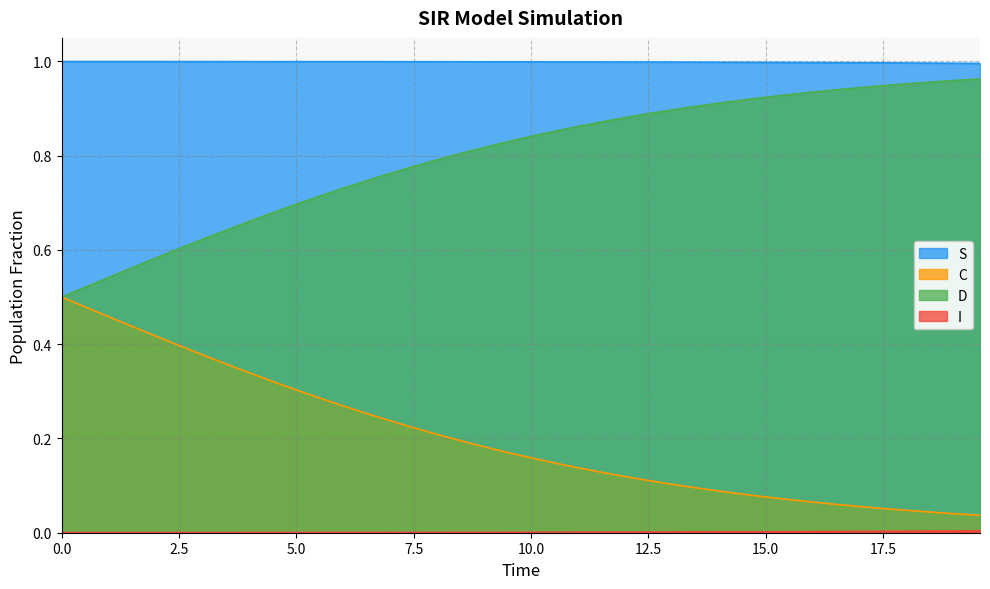

Which series has the largest total across all categories?

S